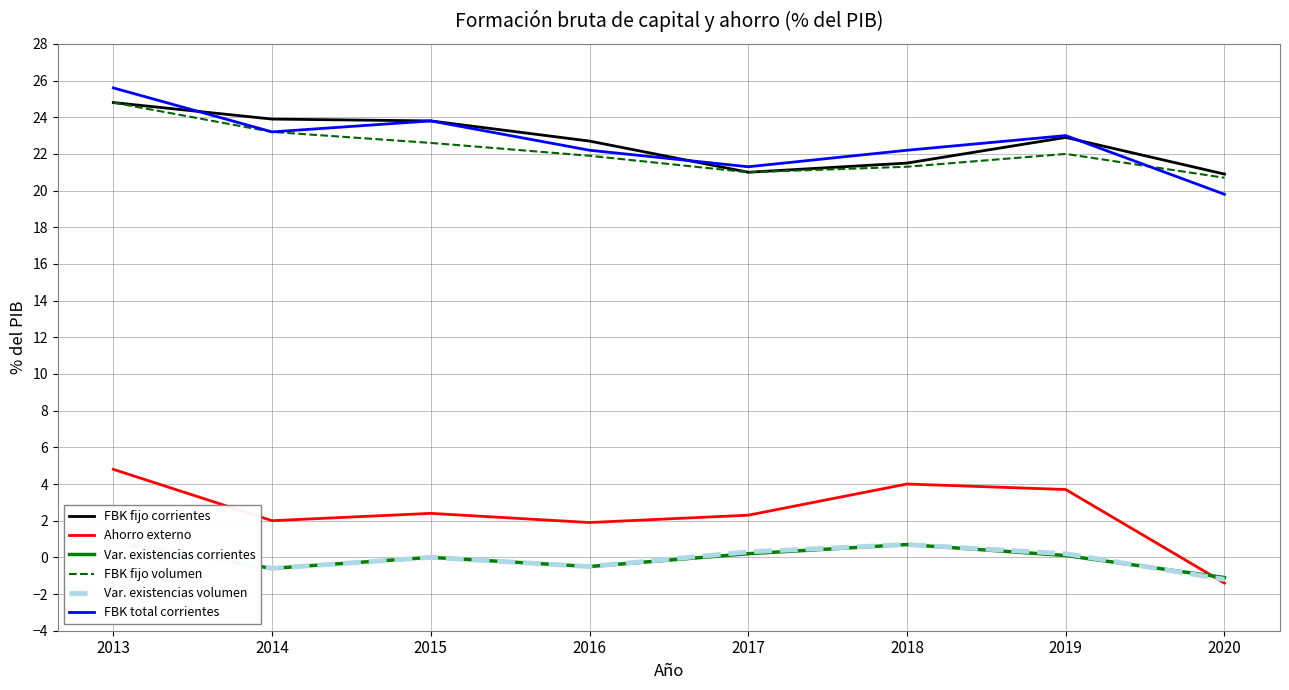

How many interior local valleys does the Formación bruta de capital a precios corrientes series have?

2